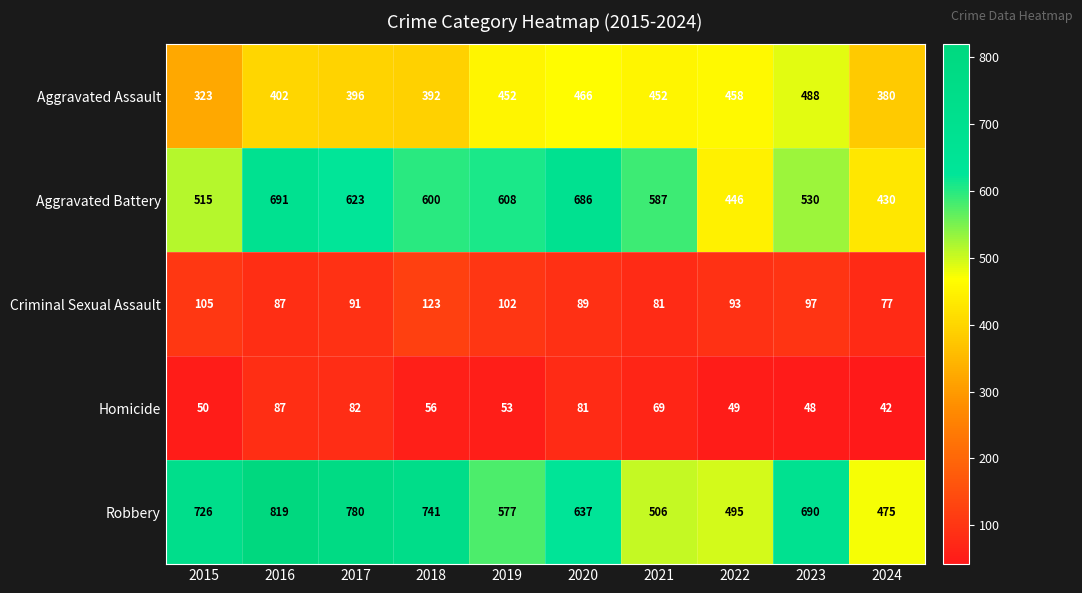

What is the sum of all Criminal Sexual Assault values?

945